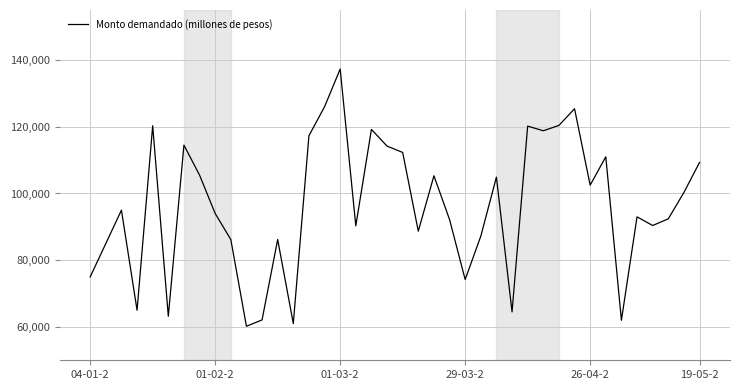

What is the maximum value shown in the chart?

137300